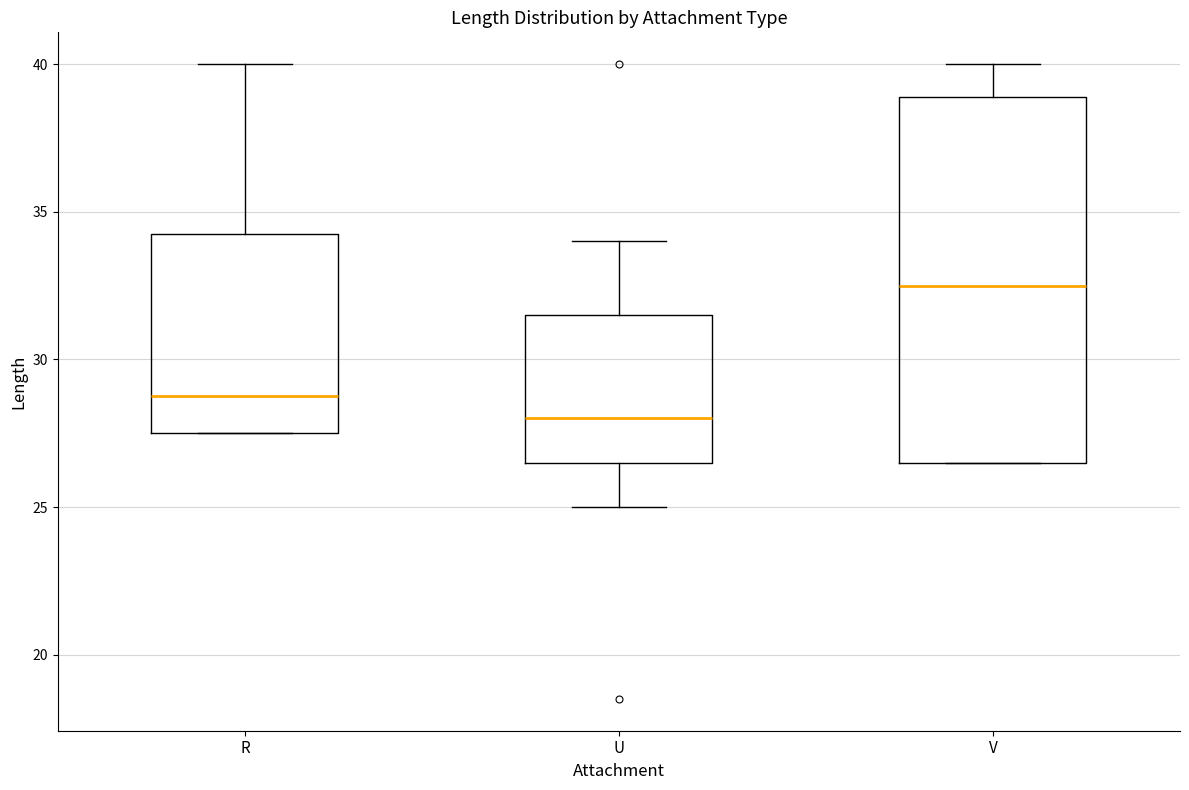

Which box is the tallest, from its lower edge to its upper edge?

V